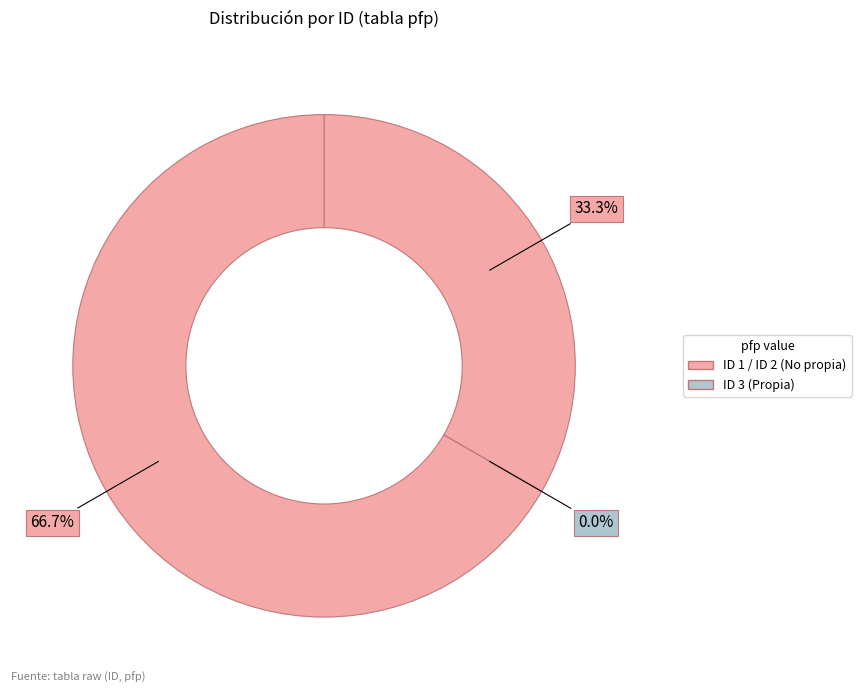

How many slices are in this pie chart?

3